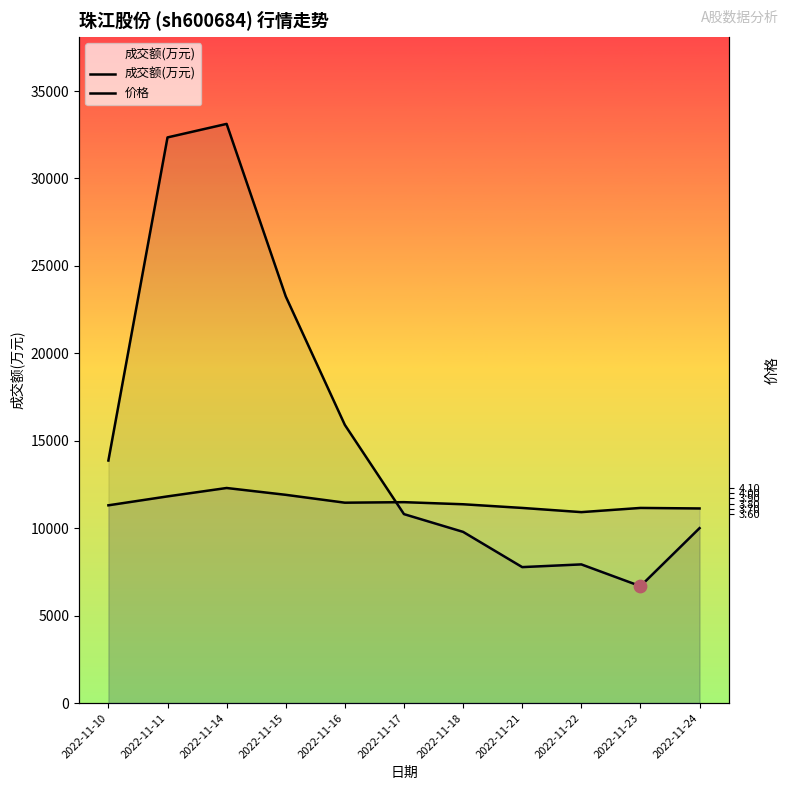

Which series reaches the minimum Y coordinate?

成交额(万元)